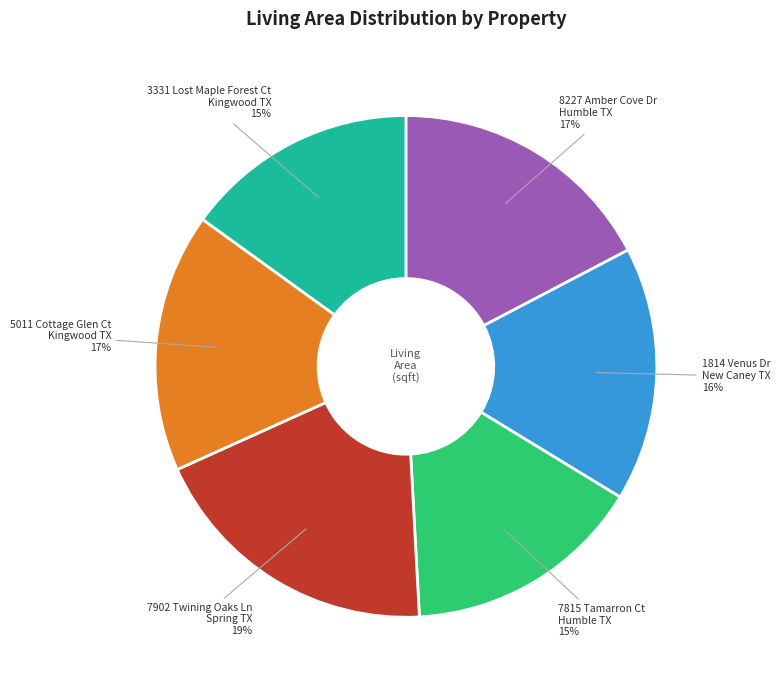

Is it true that 8227 Amber Cove Dr Humble TX is 28% of the pie?

False